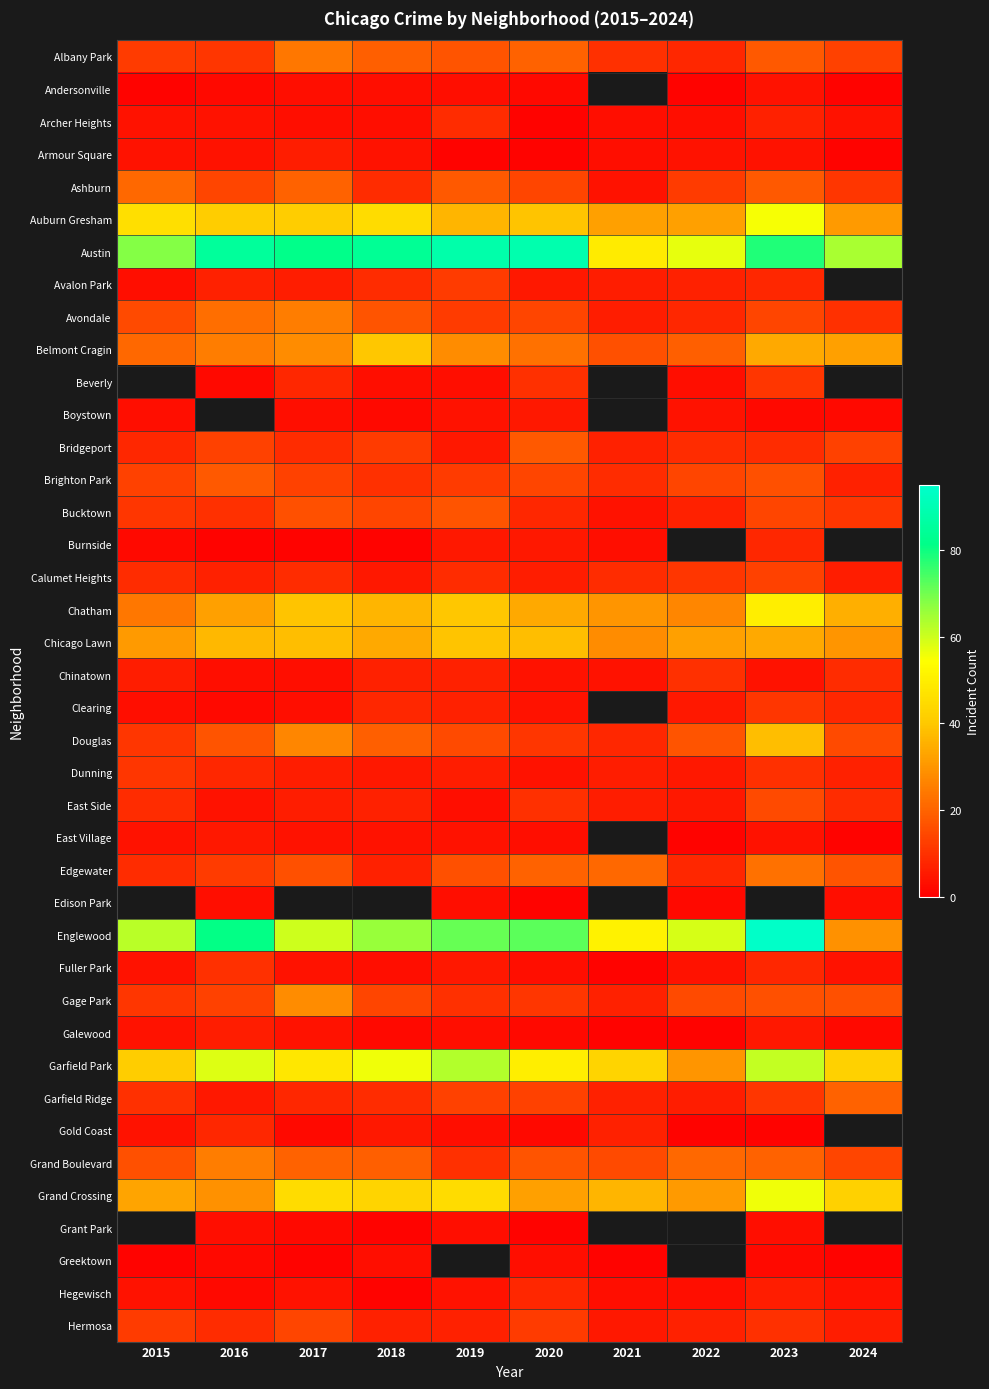

What is the maximum value shown in the chart?

94.0